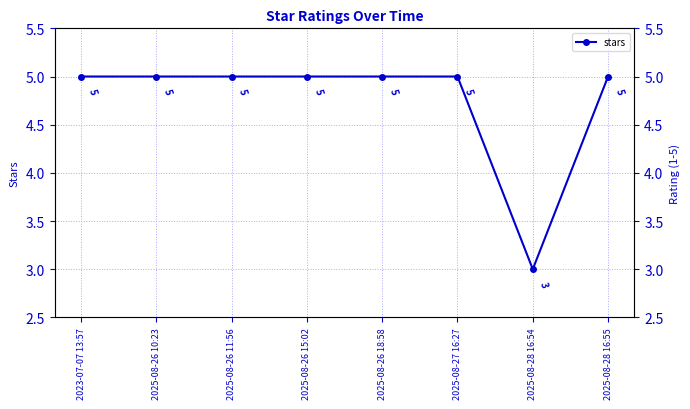

How many values are below 5?

1